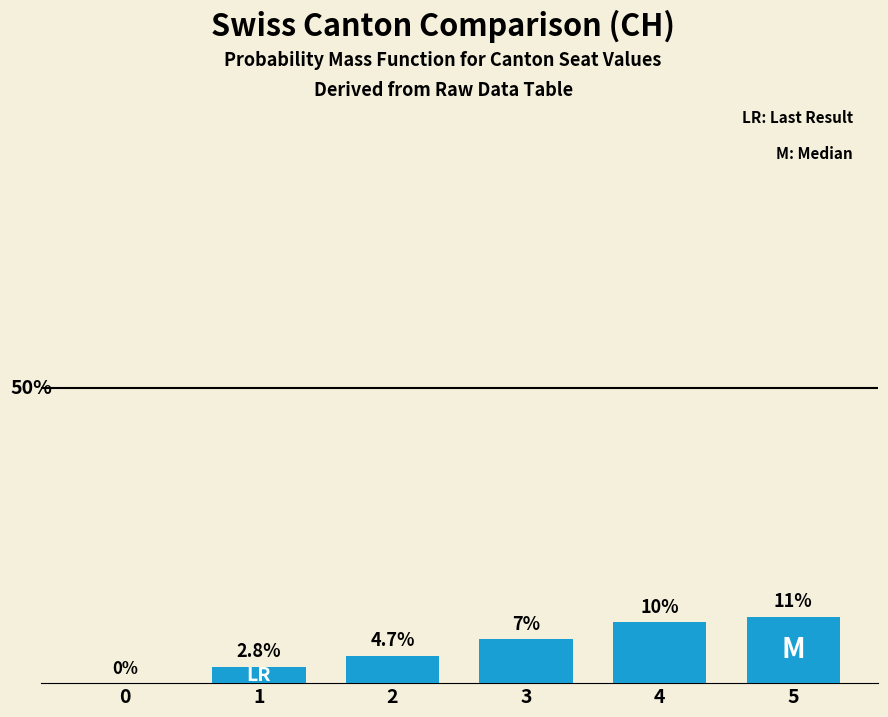

List the labels in order of value, smallest first.

0, 1, 2, 3, 4, 5